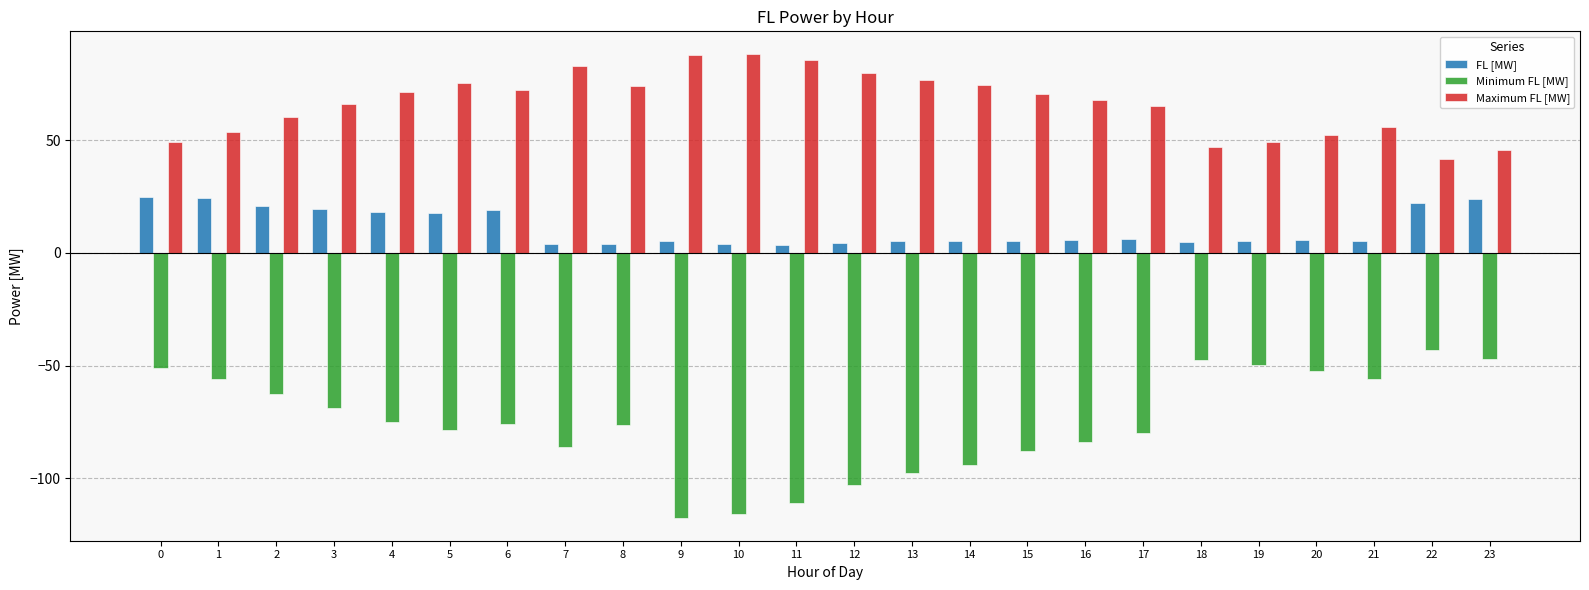

What value does the FL [MW] series have at 23?

23.9